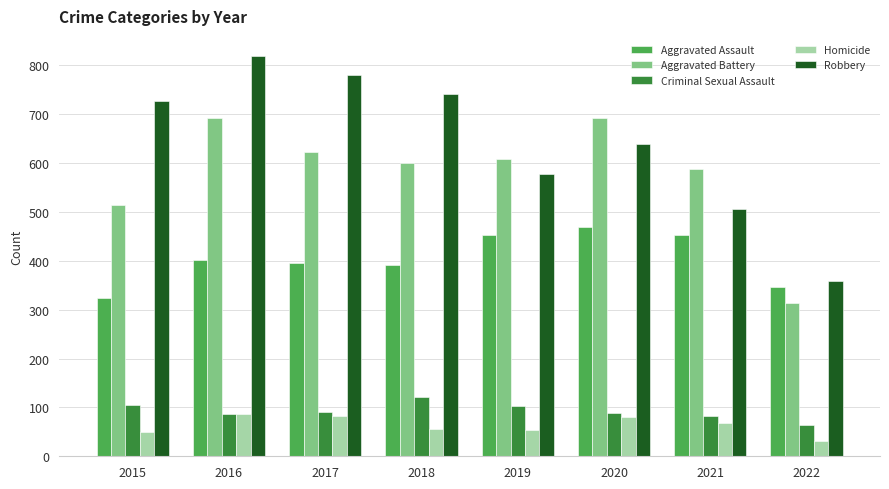

Between 2019 and 2022, which series saw the biggest shift?

Aggravated Battery